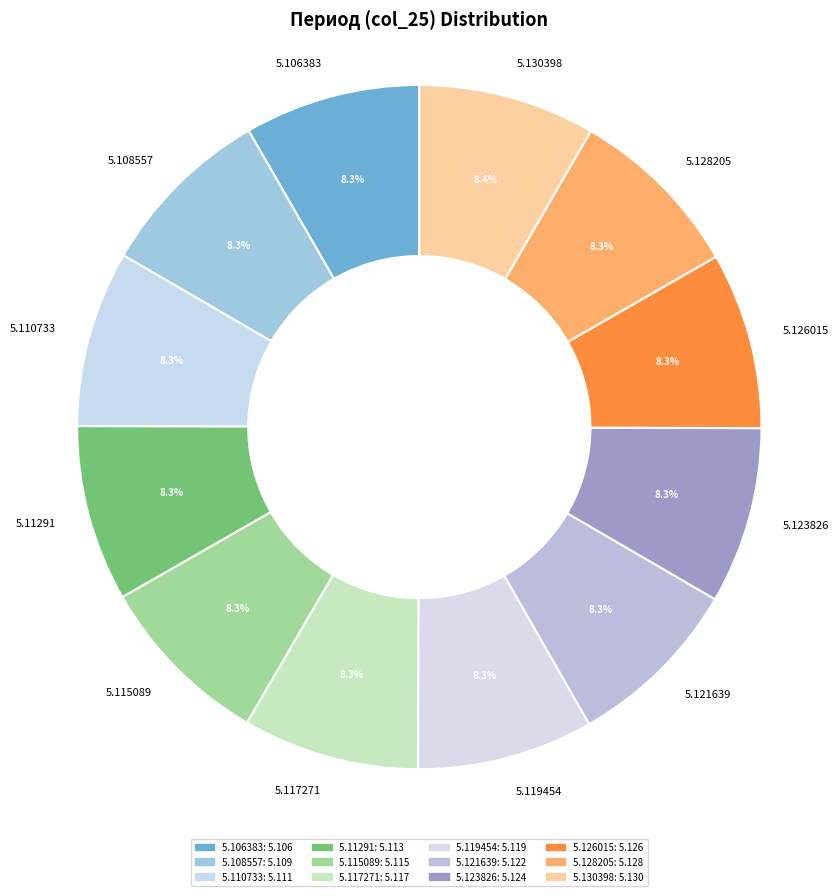

Is it true that 5.126015 is 8% of the pie?

True